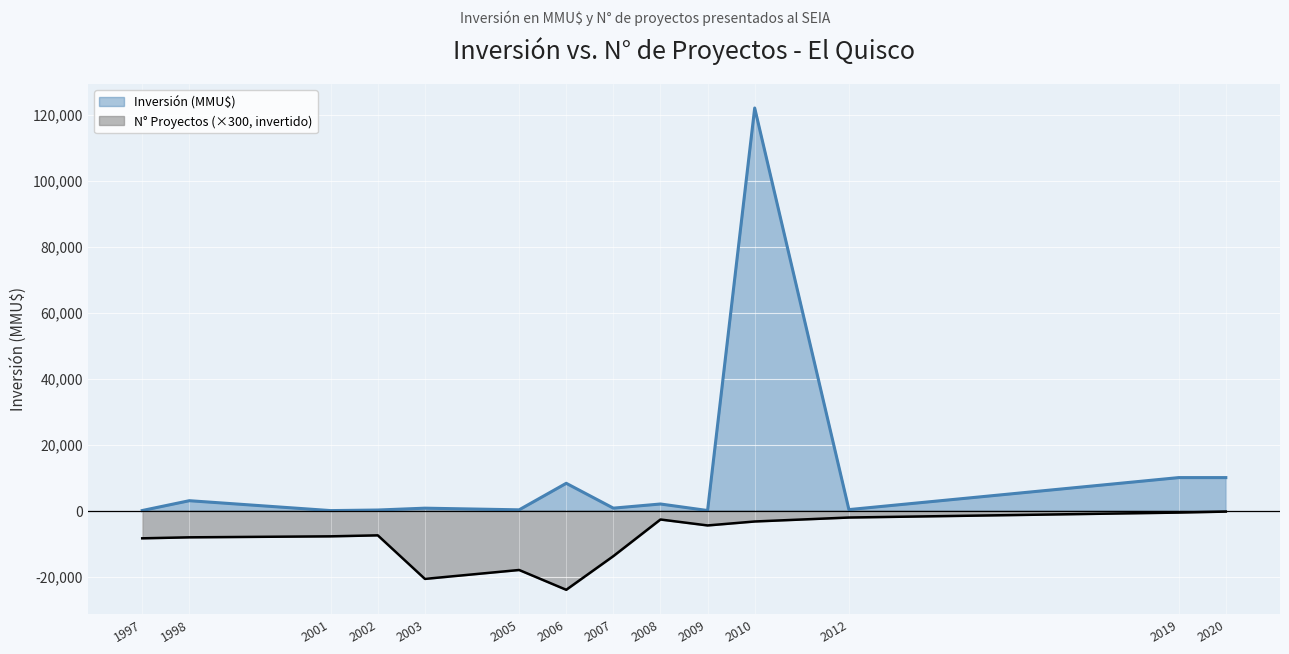

True or false: Inversión(MMU$) has more than 1 points higher than both neighbors.

True